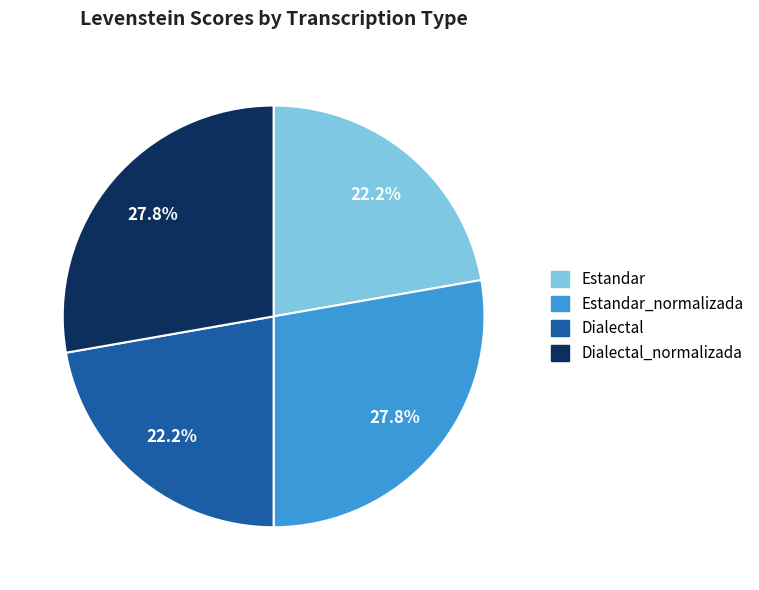

Is there any slice that represents more than half of the pie?

No